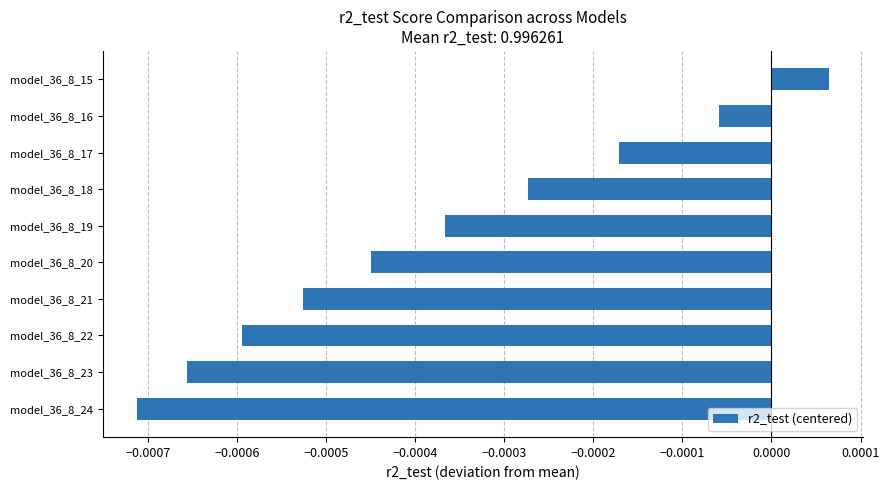

Which label corresponds to the smallest value in the chart?

model_36_8_24